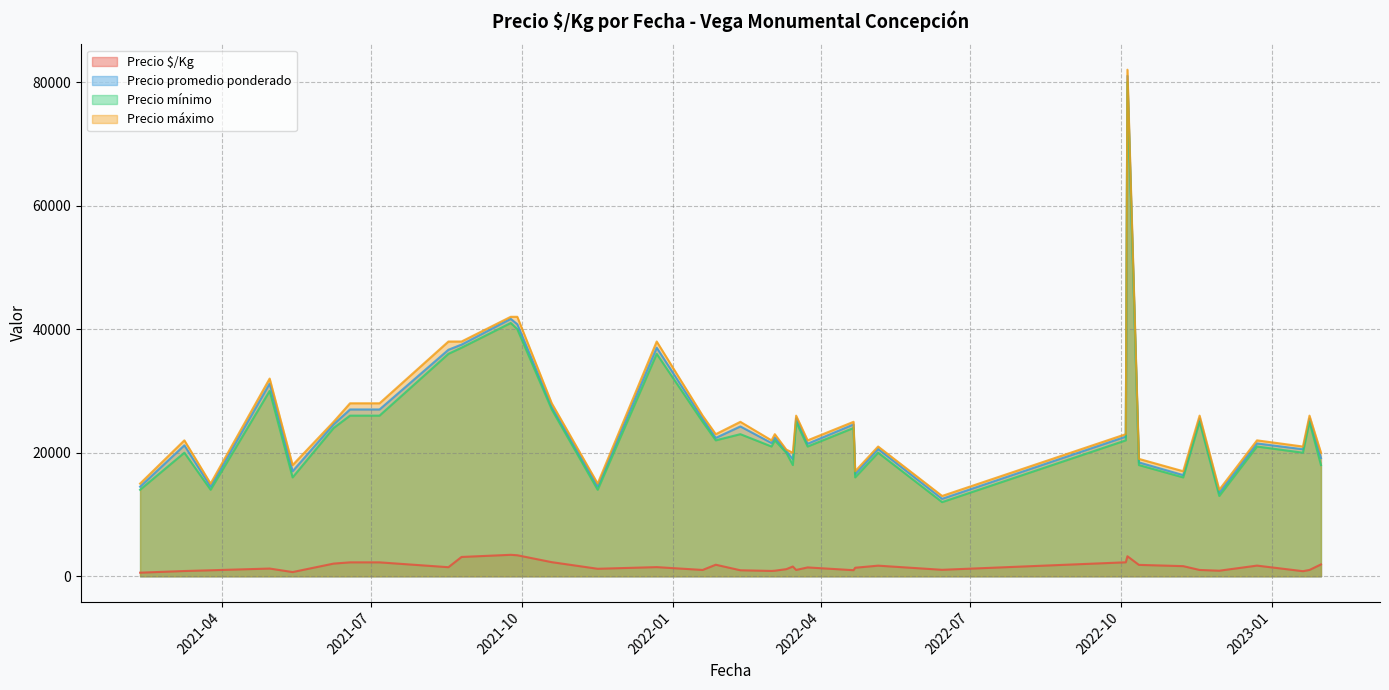

What is the lowest value of the Precio mínimo series?

12000.0